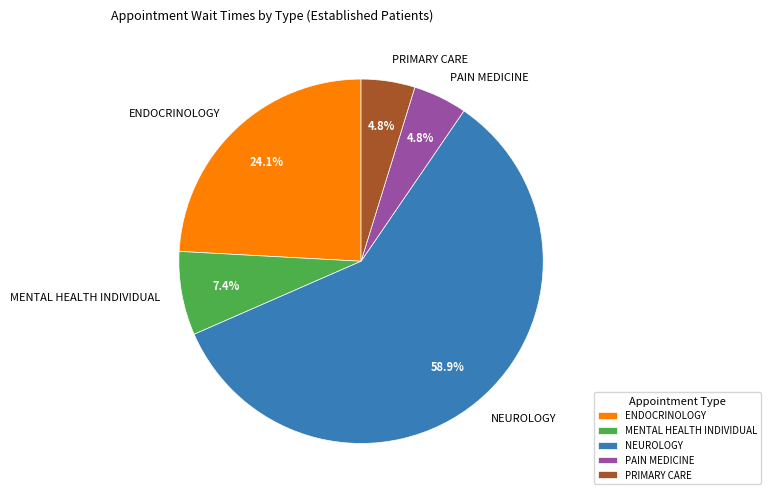

Between ENDOCRINOLOGY and PRIMARY CARE, which is larger?

ENDOCRINOLOGY